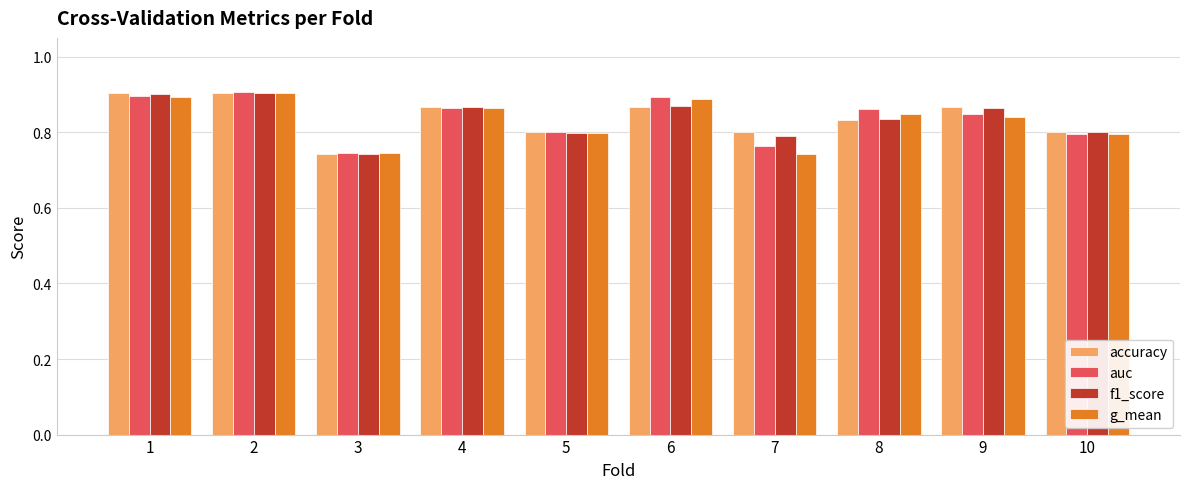

Where is auc nearest to the value 0?

3